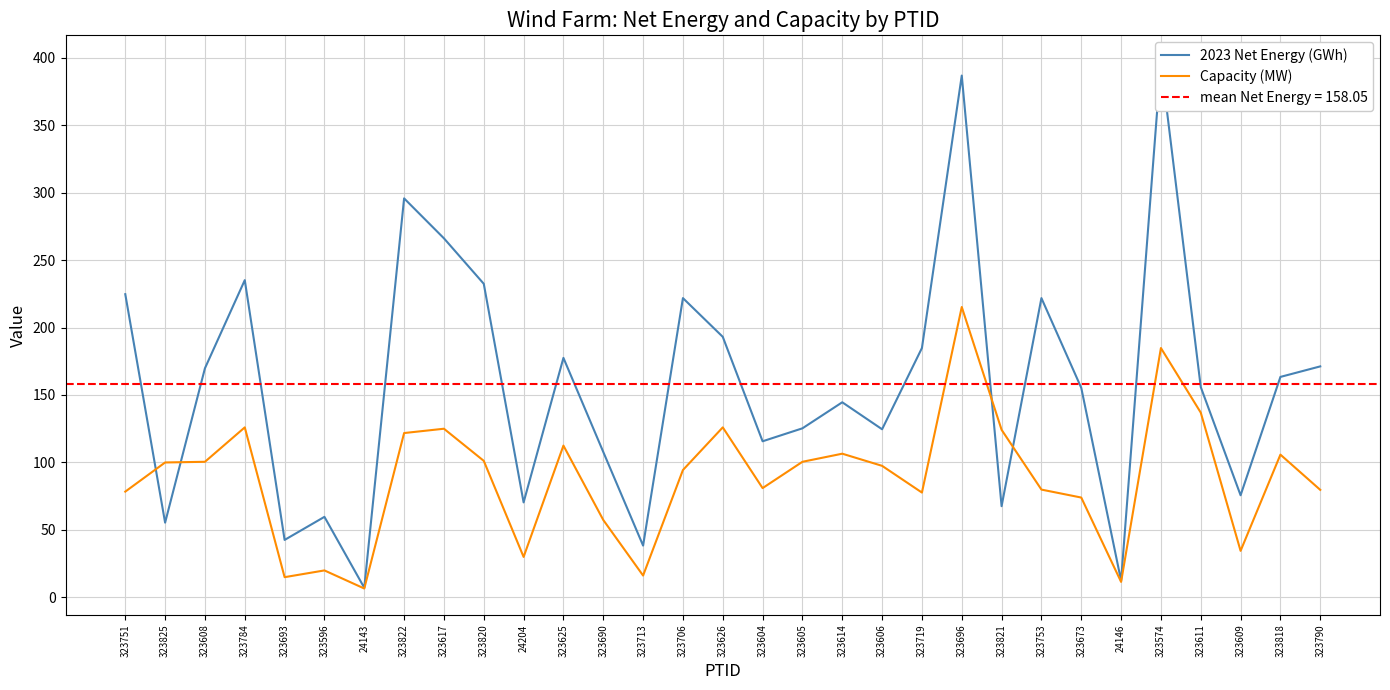

Rank the series by their average value, from lowest to highest.

Capacity (MW), 2023 Net Energy (GWh)